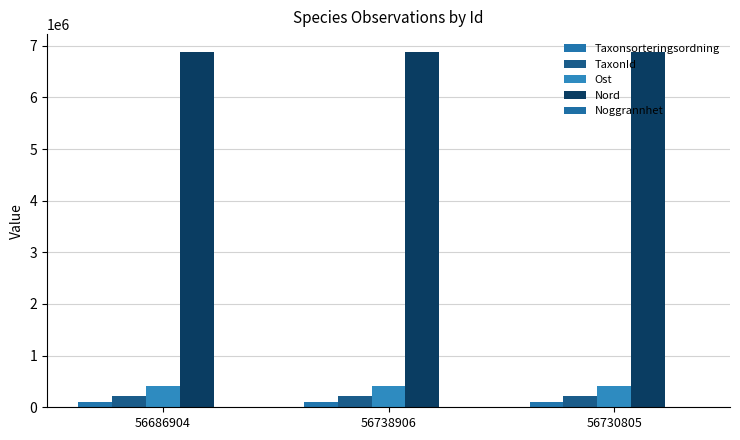

Reading left to right, extract all data points from this chart.

Taxonsorteringsordning: 104127	98682	99674
TaxonId: 222412	219847	222467
Ost: 416272	416272	416272
Nord: 6880577	6880577	6880577
Noggrannhet: 100	100	100